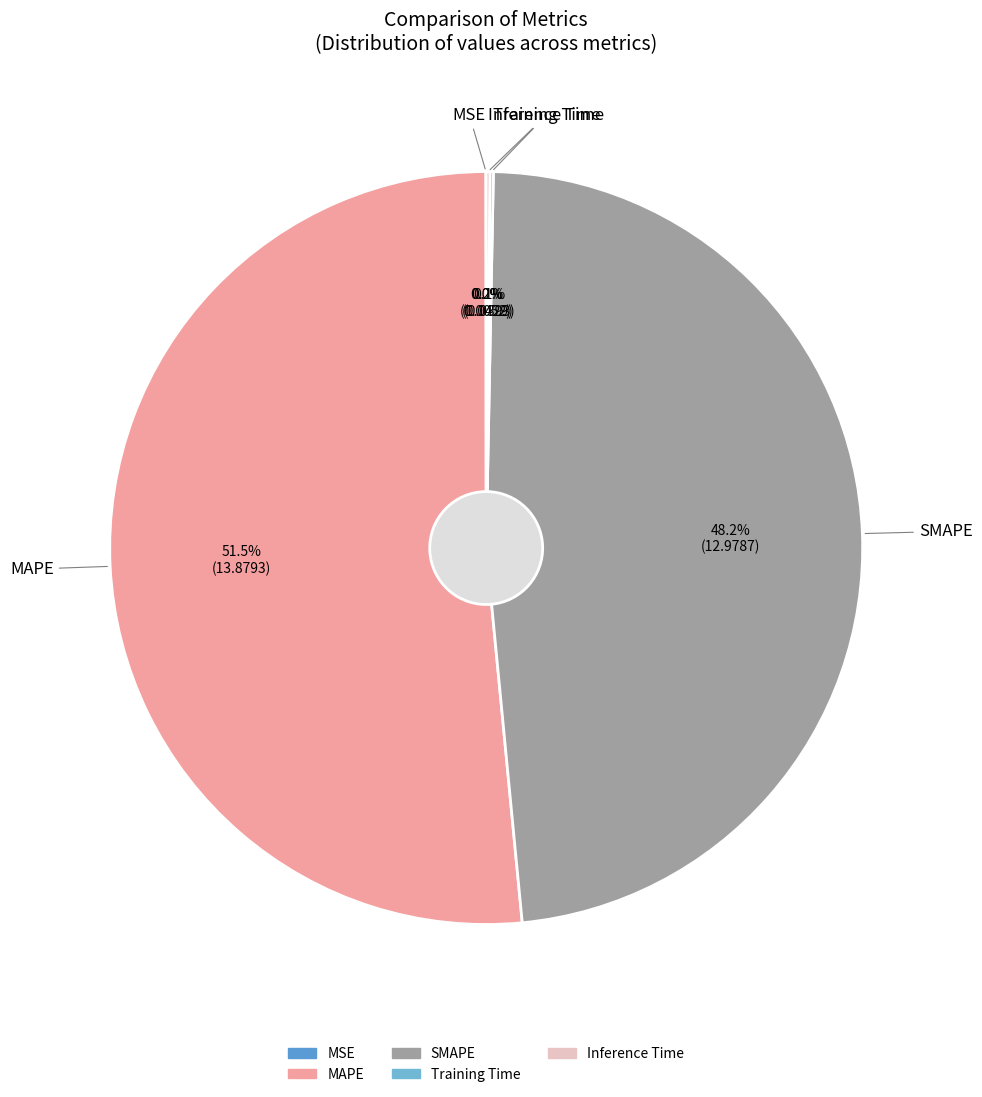

Does Training Time account for over 50% of the chart?

No